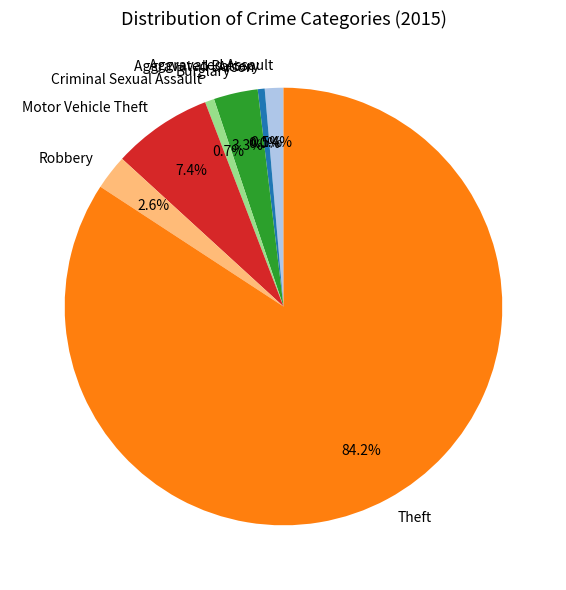

What is the ratio of the value at Aggravated Assault to the value at Burglary?

0.4